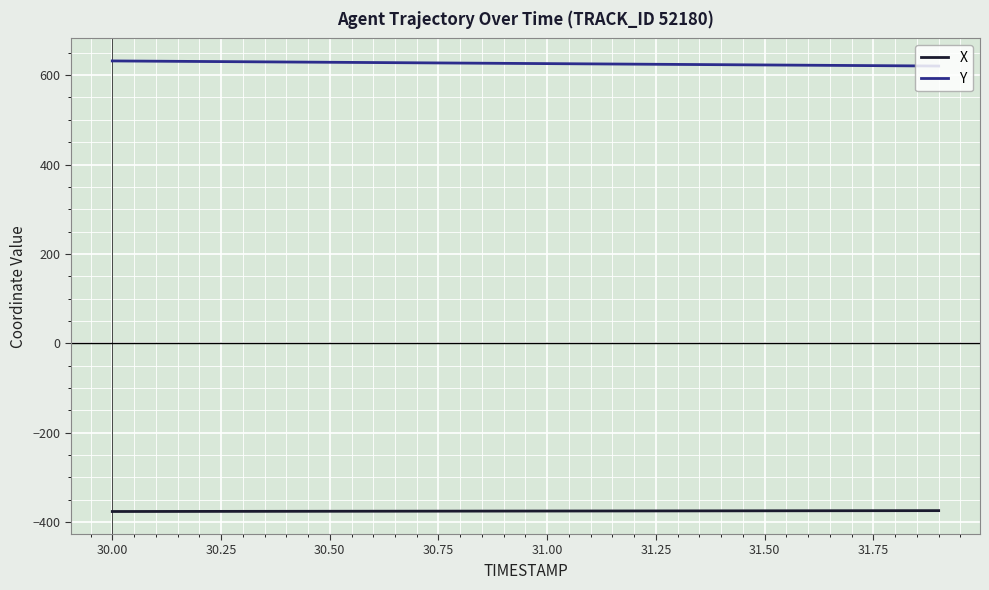

Rank the series by their maximum value, from highest to lowest.

Y, X